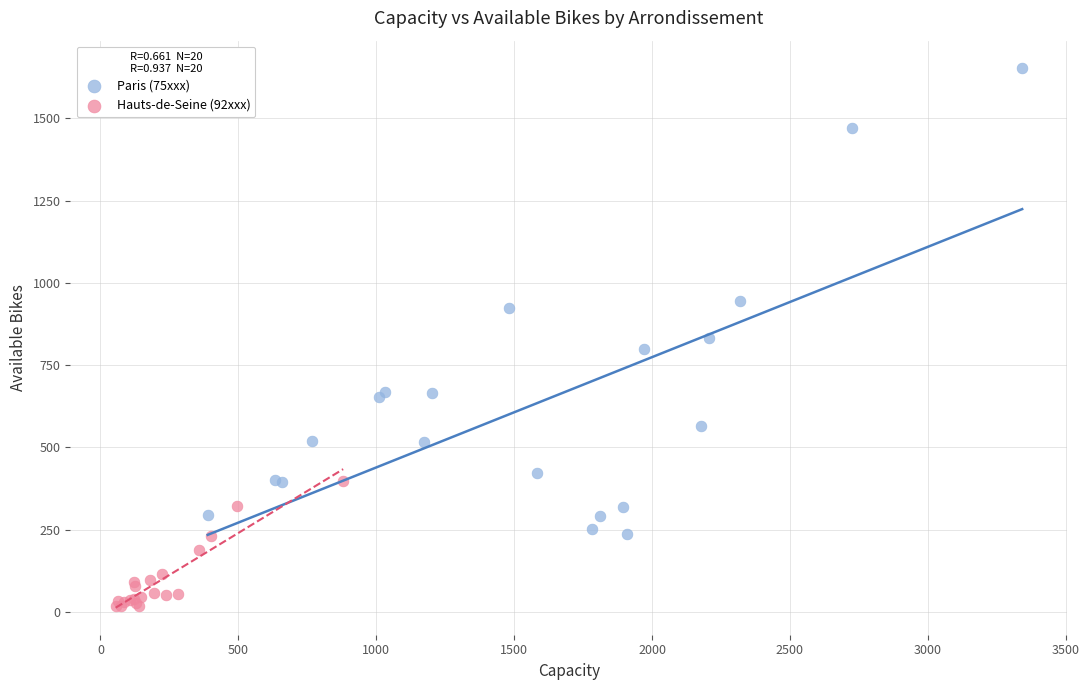

Which series reaches the maximum Y coordinate?

Paris (75xxx)